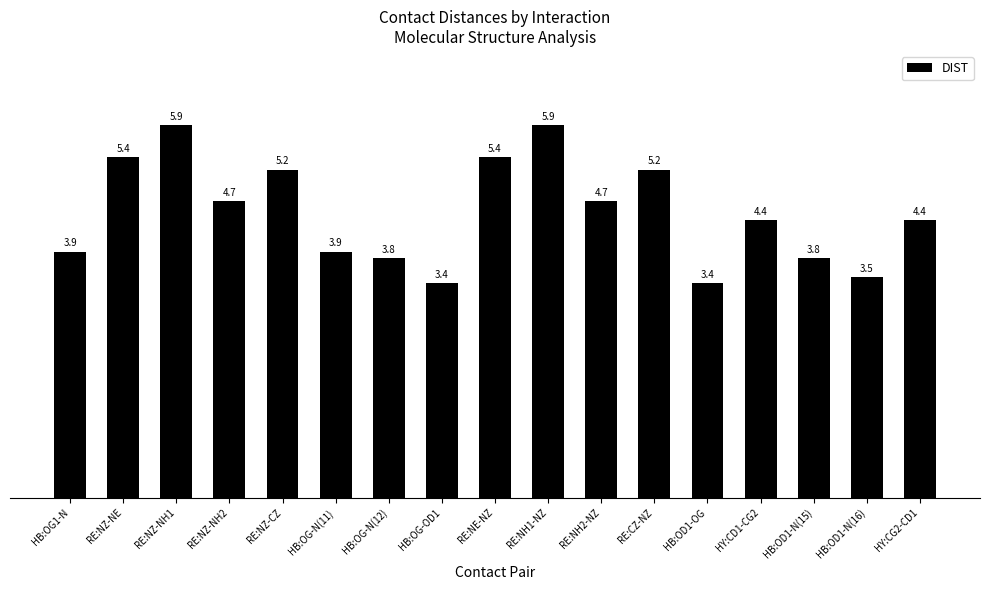

How many bars are there in total?

17